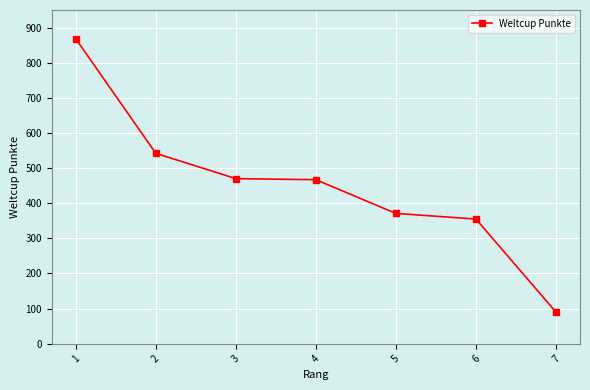

What is the sum of all values?

3163